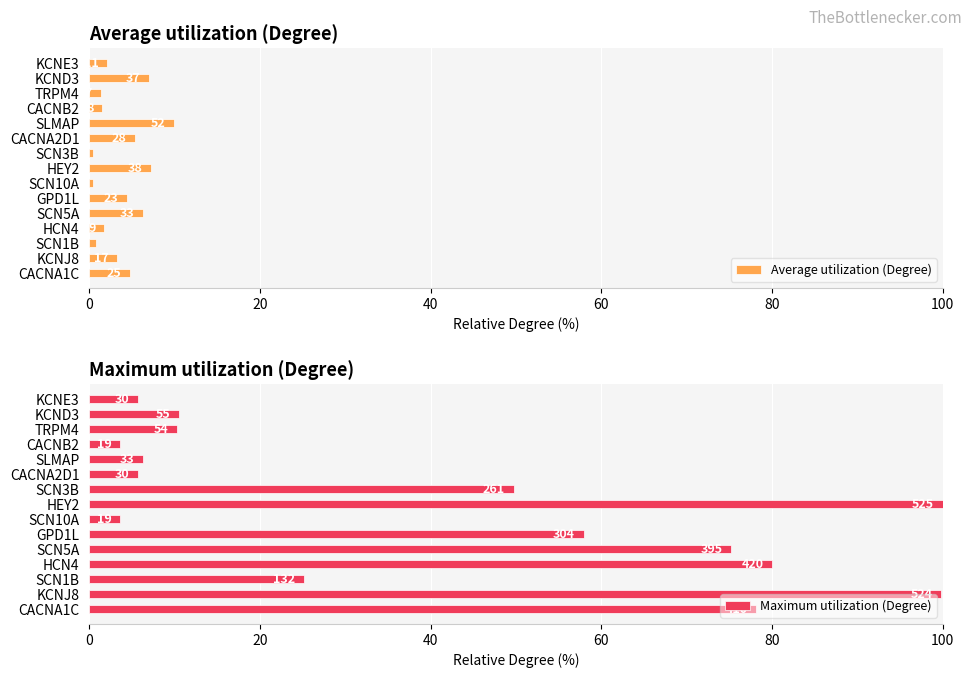

What are all the series names shown in the legend?

Average utilization (Degree), Maximum utilization (Degree)